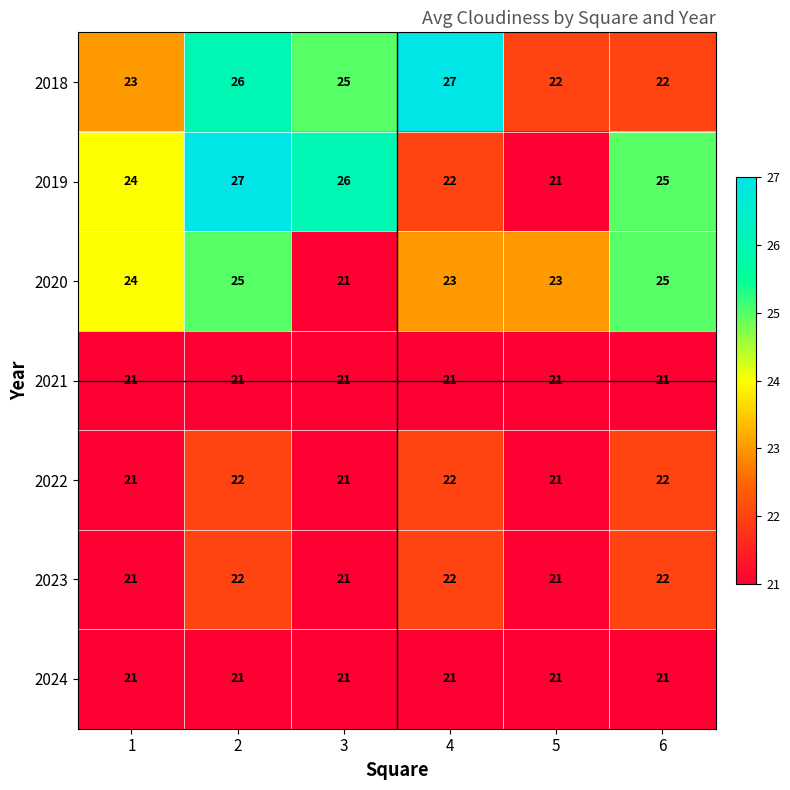

Read the 2019 value at 6.

25